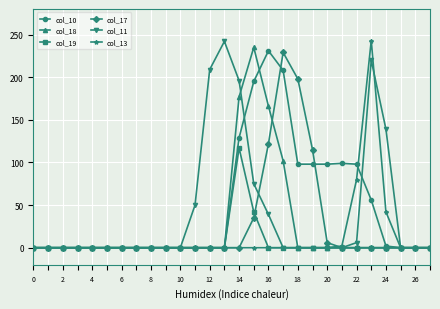

What is the maximum value shown in the chart?

243